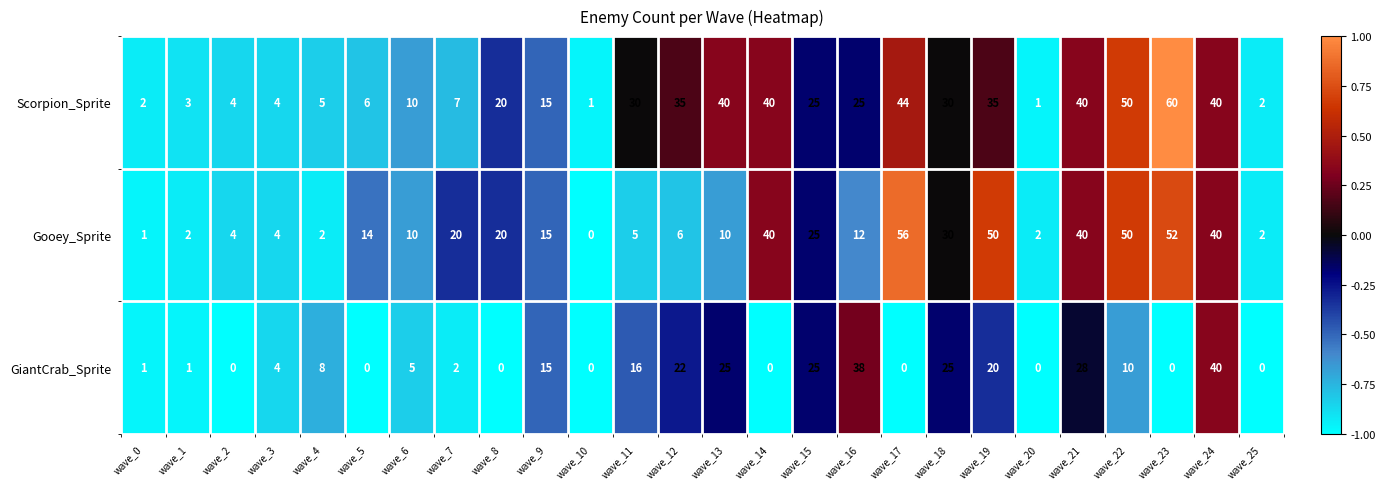

What is the total value across all series at wave_0?

4